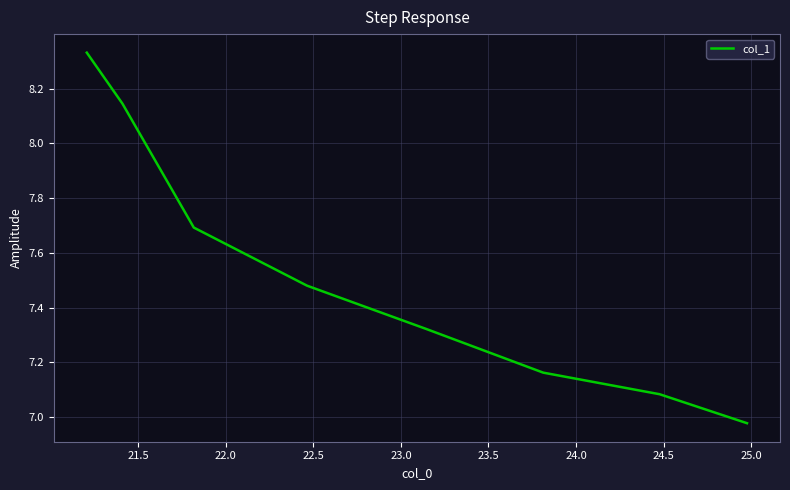

True or false: the data has more than 1 interior local peaks.

False